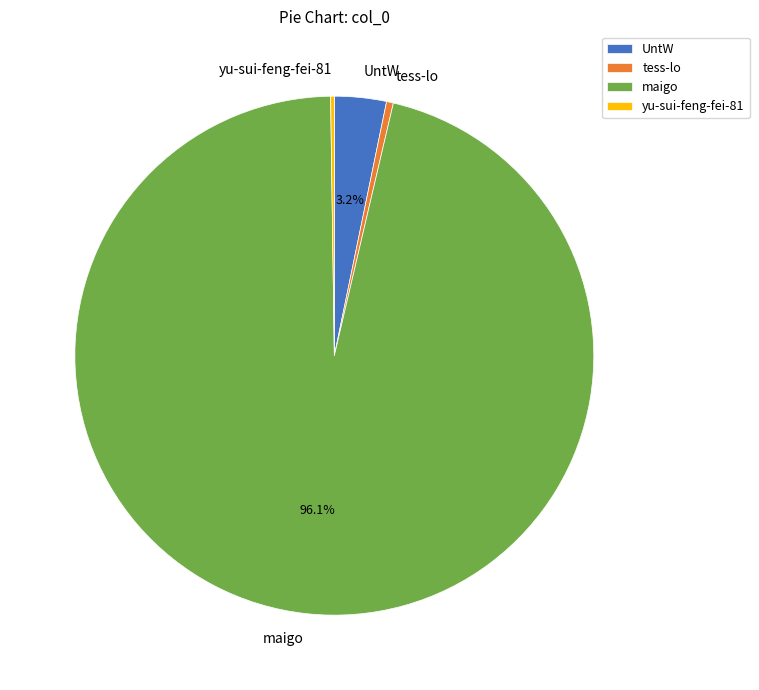

To the nearest percent, what is the average slice percentage?

25%